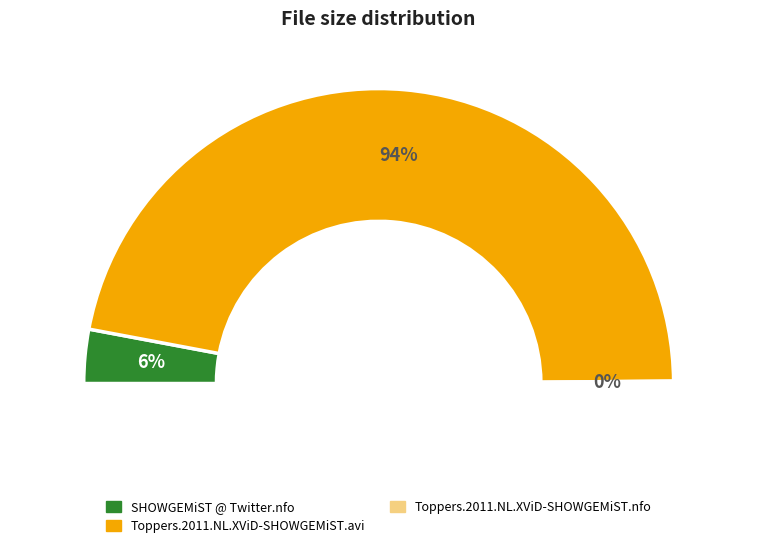

The SHOWGEMiST @ Twitter.nfo slice represents 6% of the pie. True or false?

True